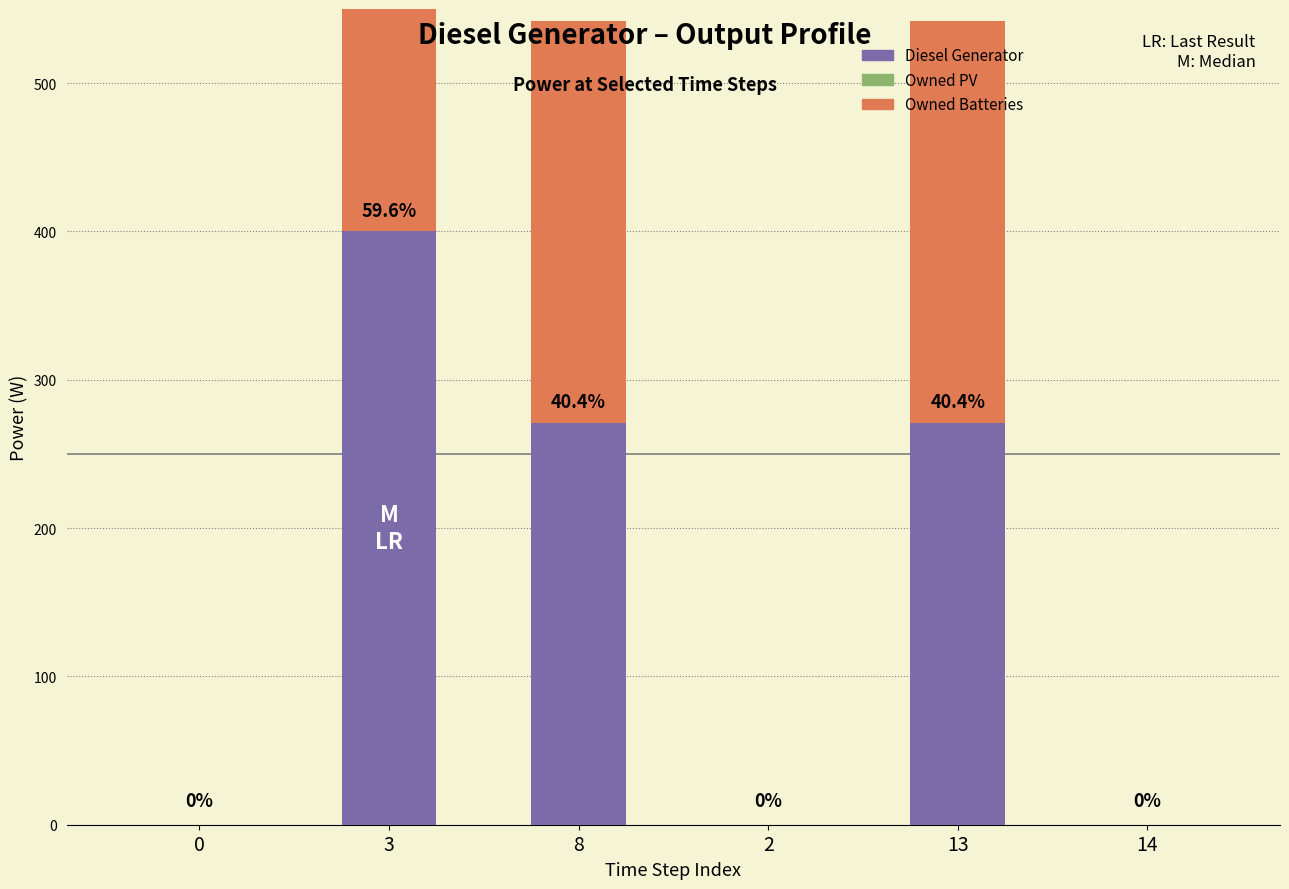

Count the Diesel Generator values in the range 0 to 271.

5